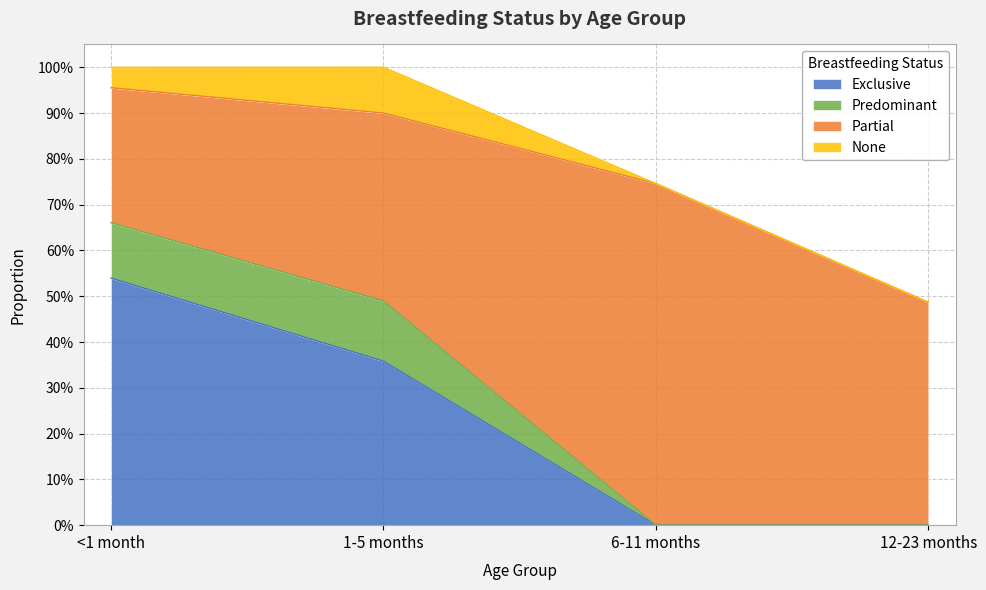

List the labels in order of Predominant value, smallest first.

6-11 months, 12-23 months, <1 month, 1-5 months